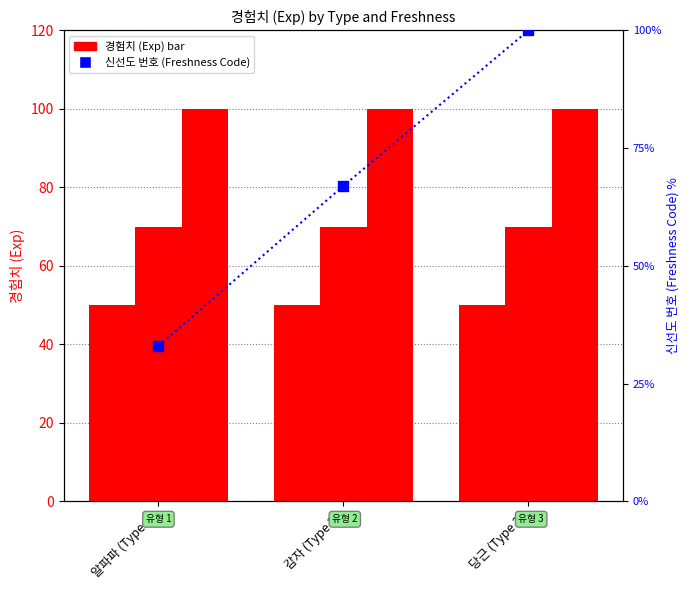

Which series has the widest spread of Y values?

신선도 번호 (Freshness Code)